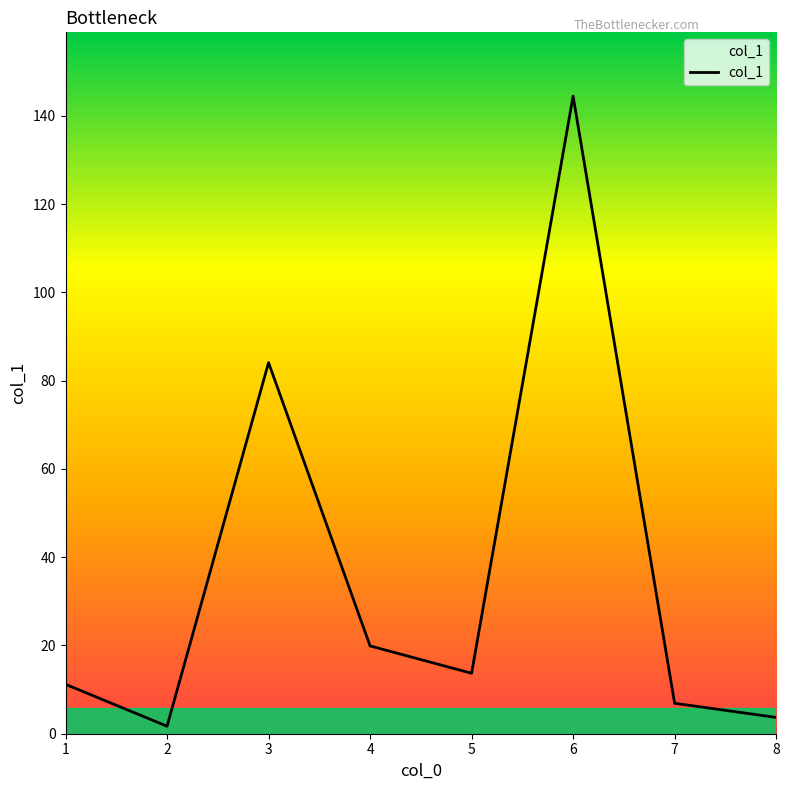

Reading left to right, what are all the values shown in this chart?

11.2	1.7	84.1	19.9	13.7	144.5	6.9	3.7